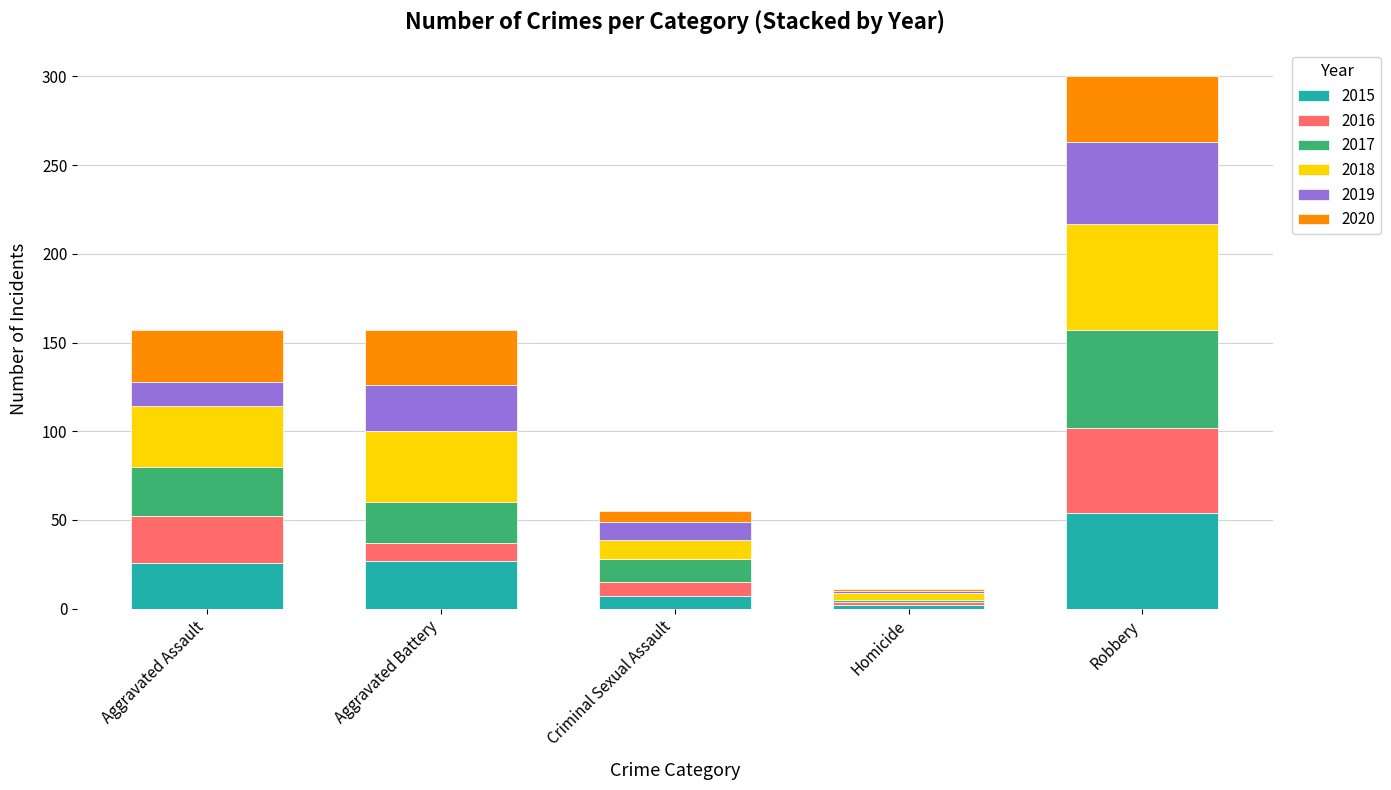

What is the highest value of the 2015 series?

54